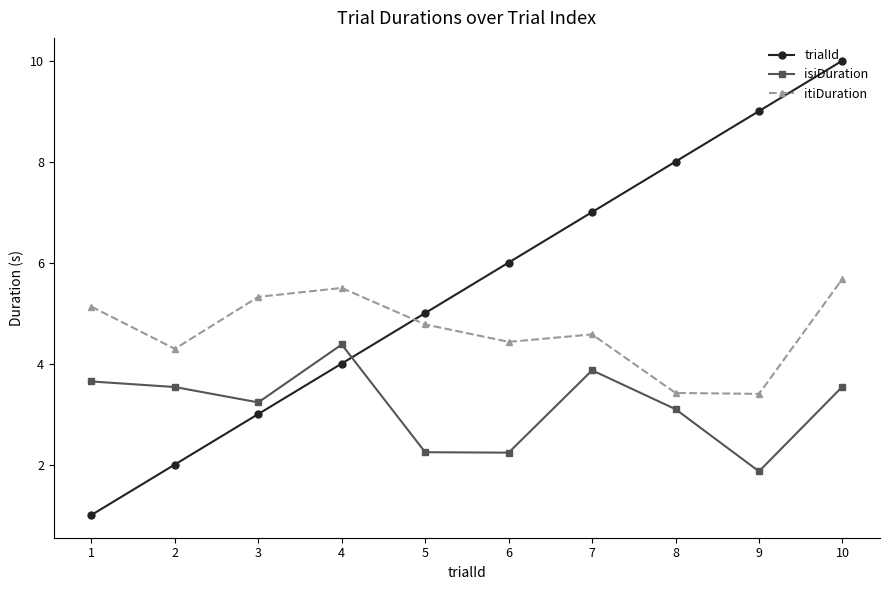

What is the total value across all series at 9?

14.3